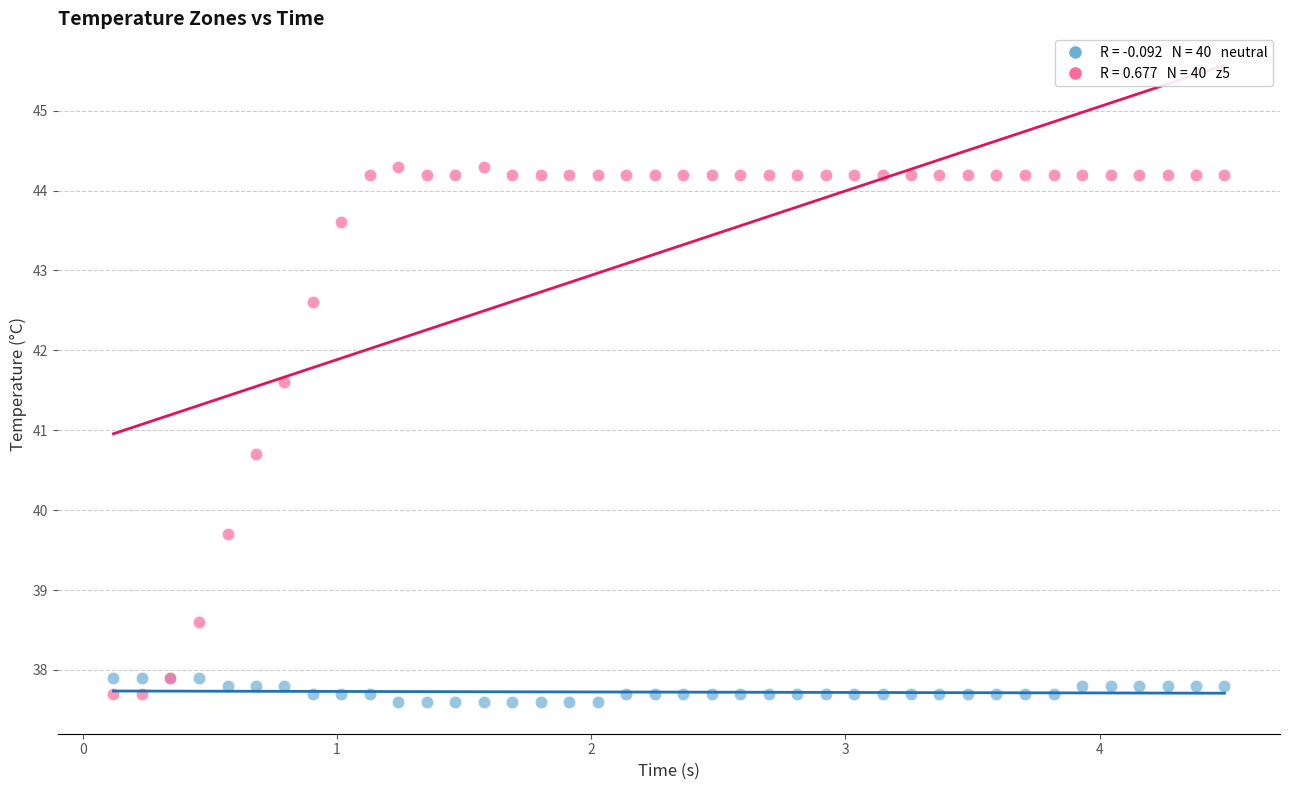

Across all series, what Y value is closest to 40?

39.7